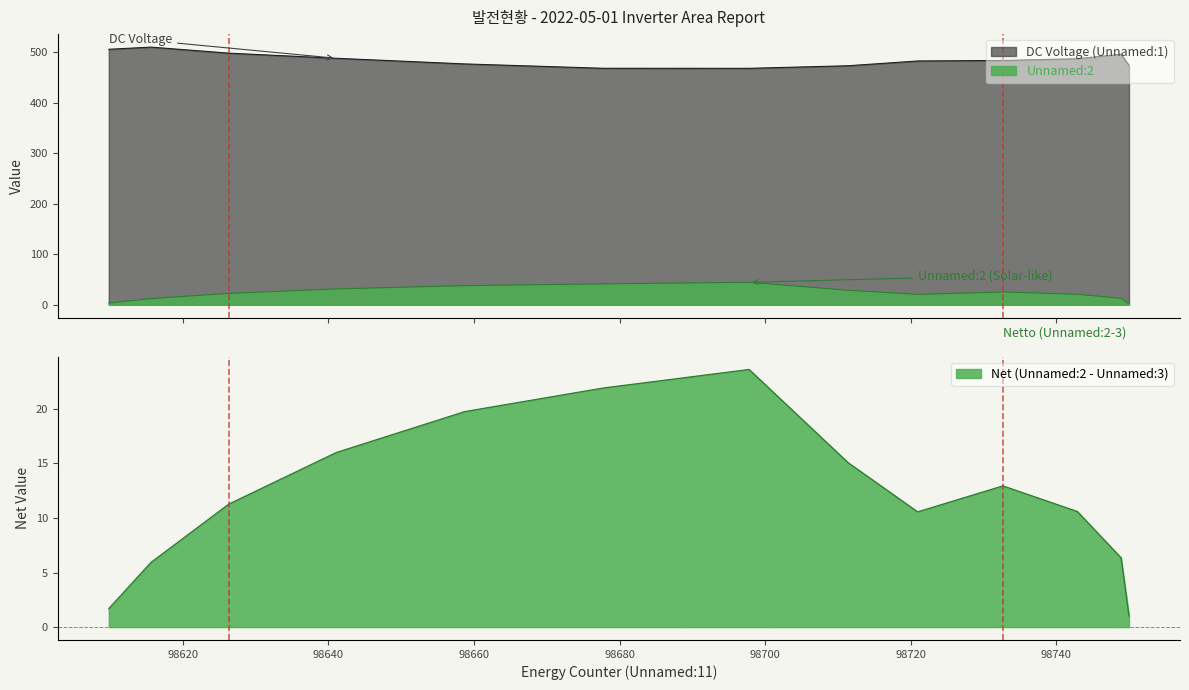

True or false: DC Voltage (Unnamed:1) and Unnamed:2 intersect in this chart.

False